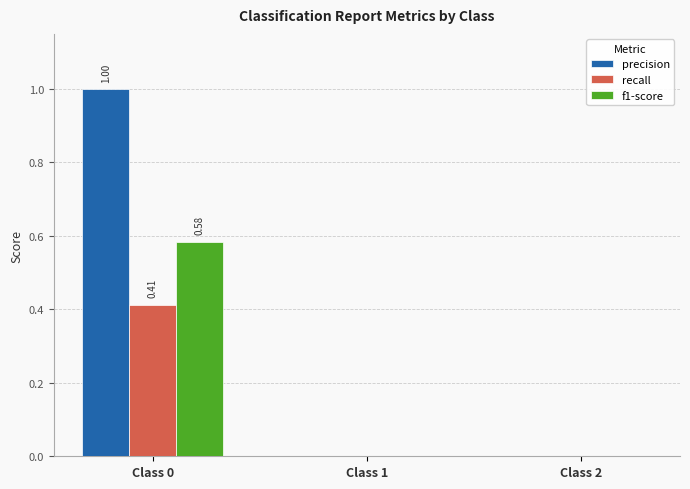

Which label corresponds to the largest value in the chart?

Class 0